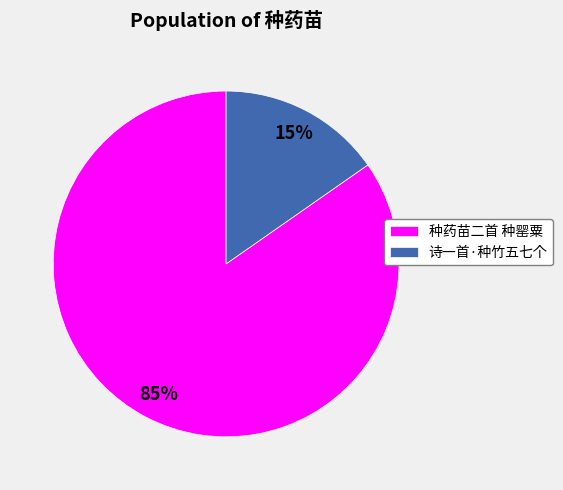

Is the sum of 诗一首·种竹五七个 and 种药苗二首 种罂粟 greater than half?

Yes